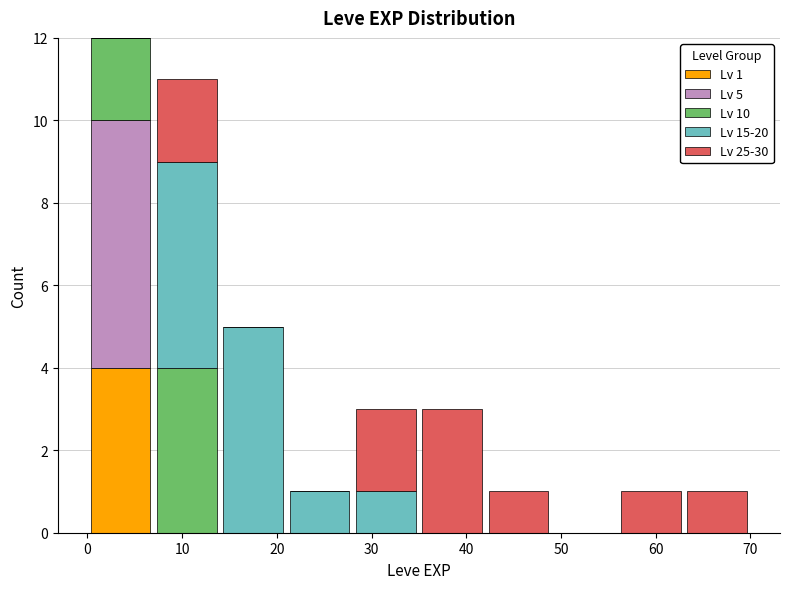

Which range on the x-axis has the tallest stacked bar (by total height)?

0 to 7